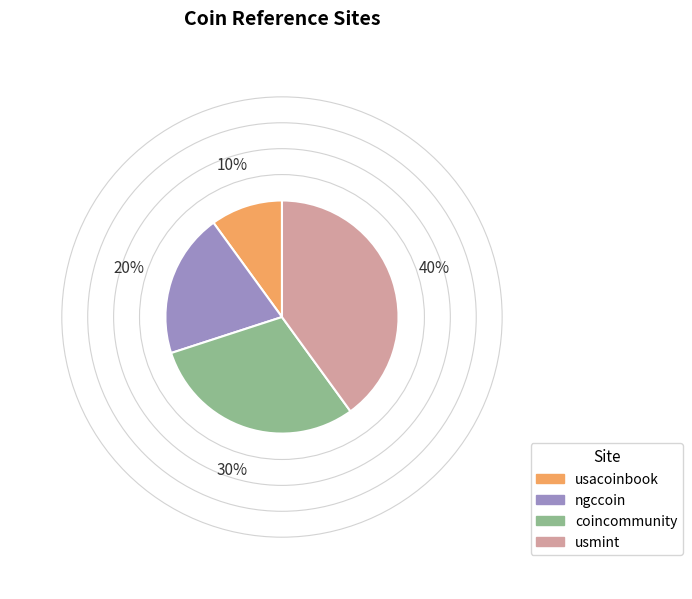

Rank the categories by value from highest to lowest.

usmint, coincommunity, ngccoin, usacoinbook